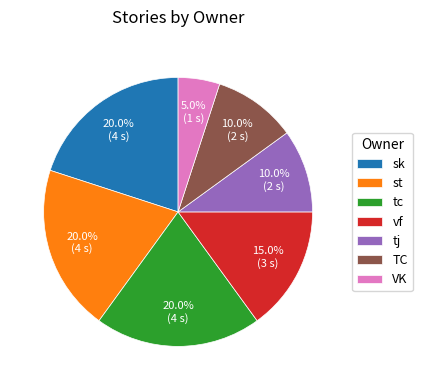

How many slices are in this pie chart?

7